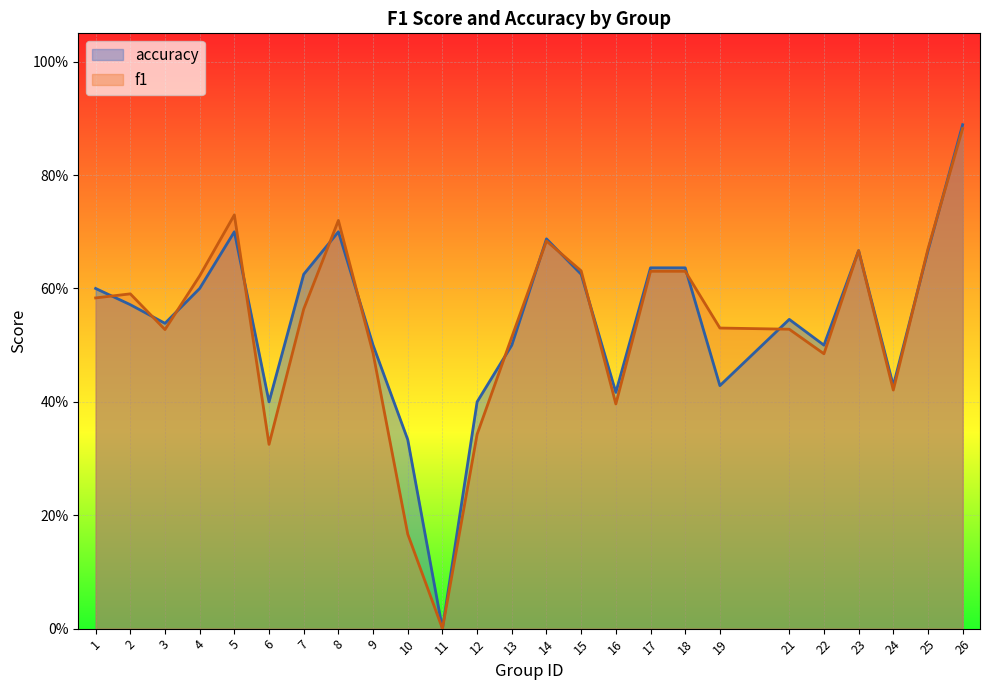

Which category has the lowest value across all series?

11